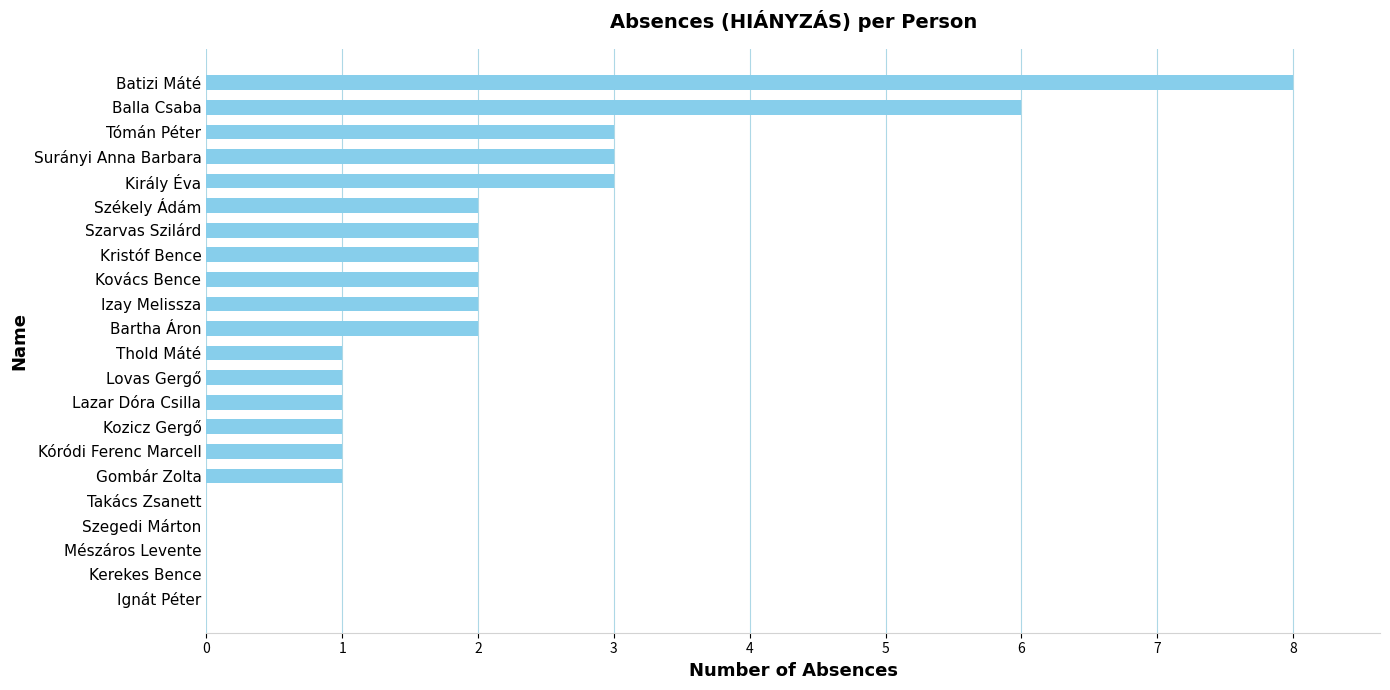

What is the greatest value displayed?

8